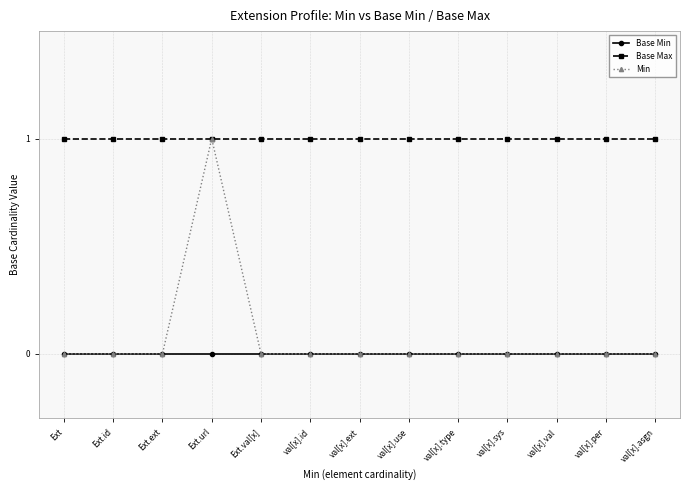

True or false: Base Min and Base Max intersect in this chart.

False